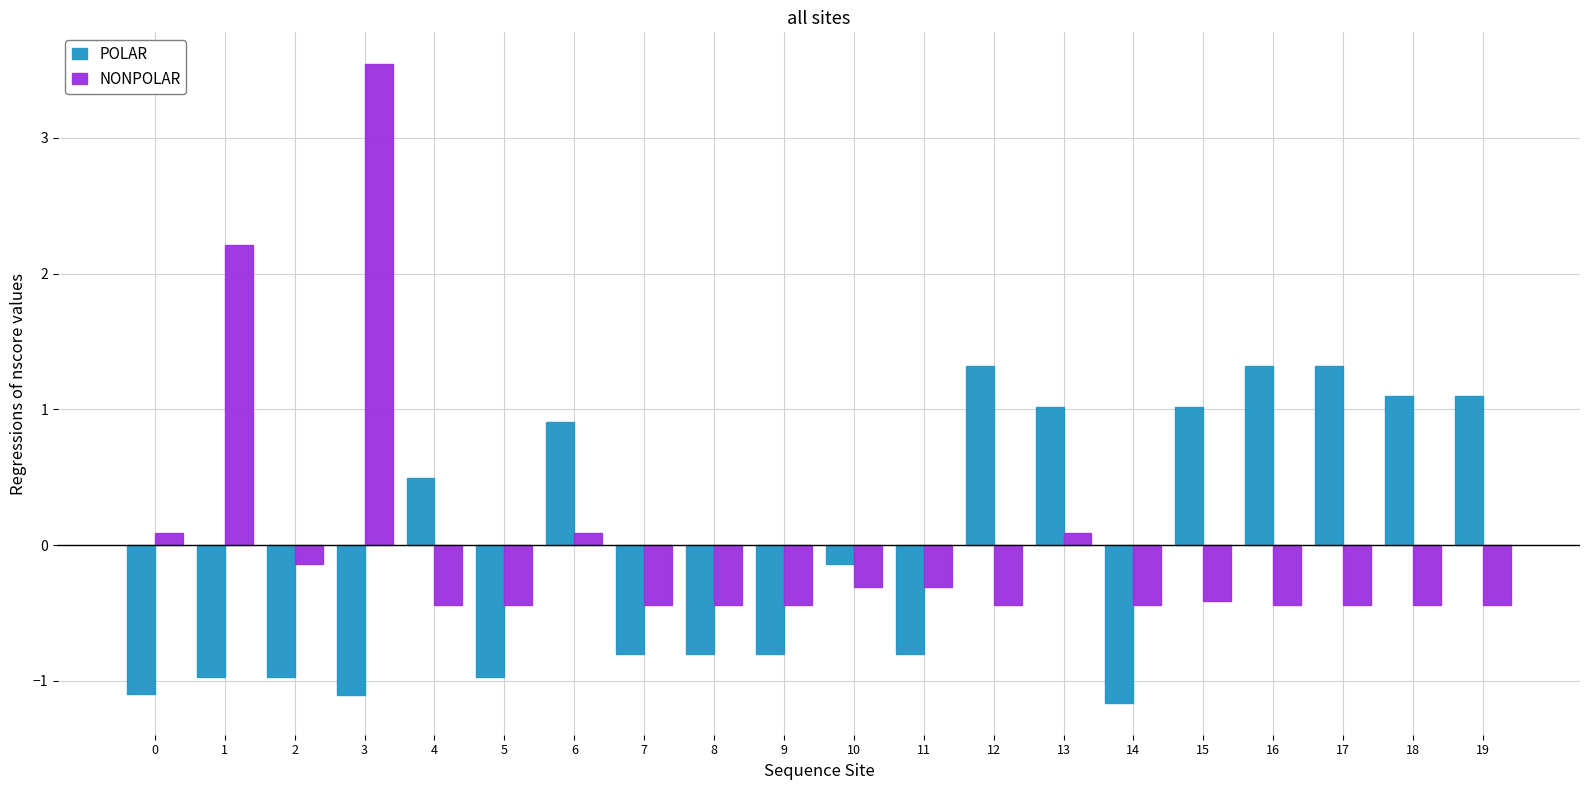

Rank the series by their maximum value, from highest to lowest.

NONPOLAR, POLAR